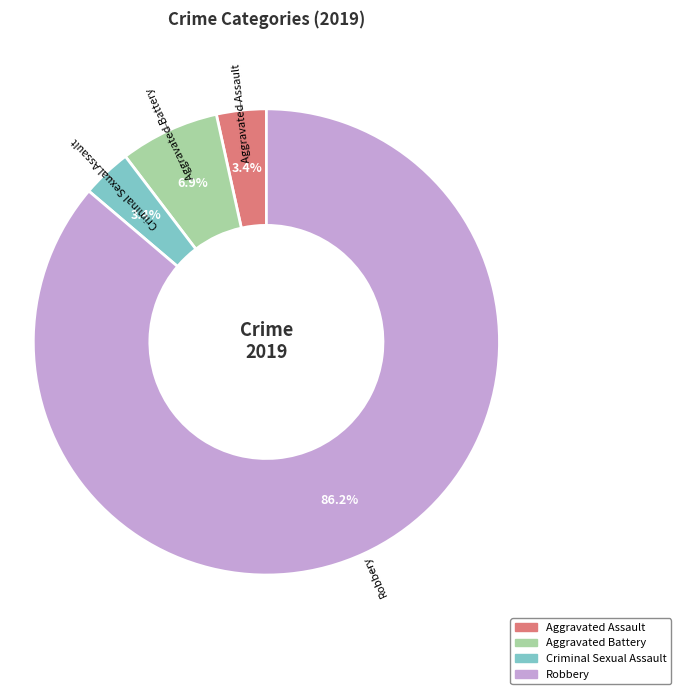

Between Robbery and Aggravated Battery, which is larger?

Robbery